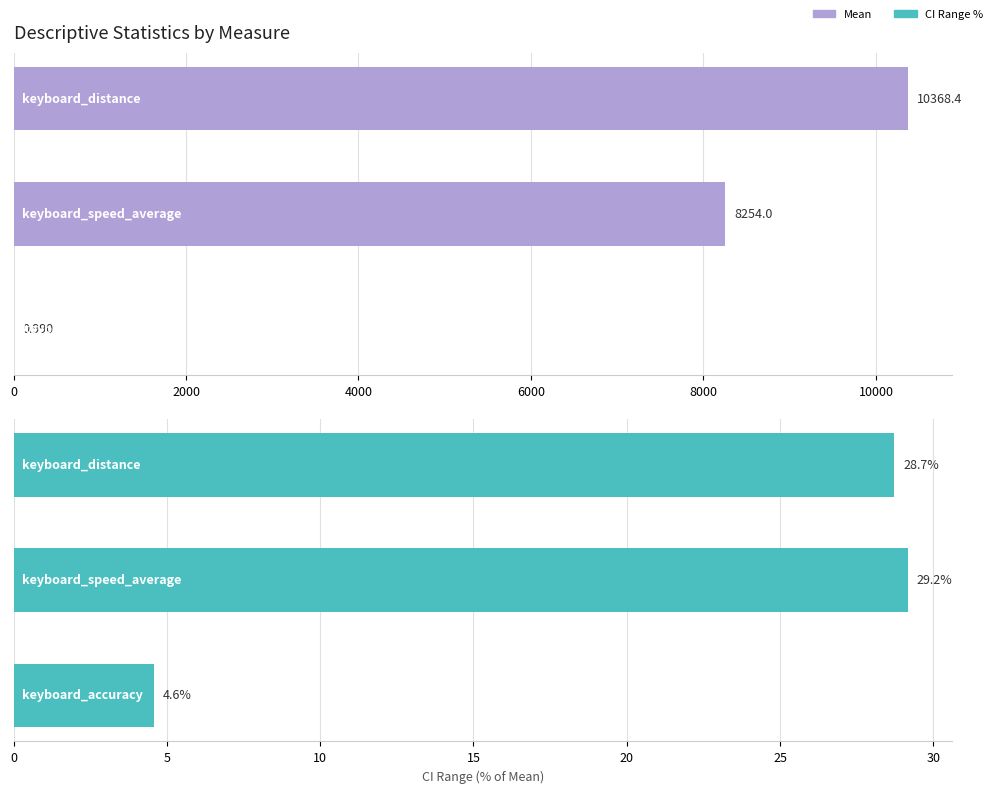

List the series in order of their overall mean, highest first.

Mean, CI Range %